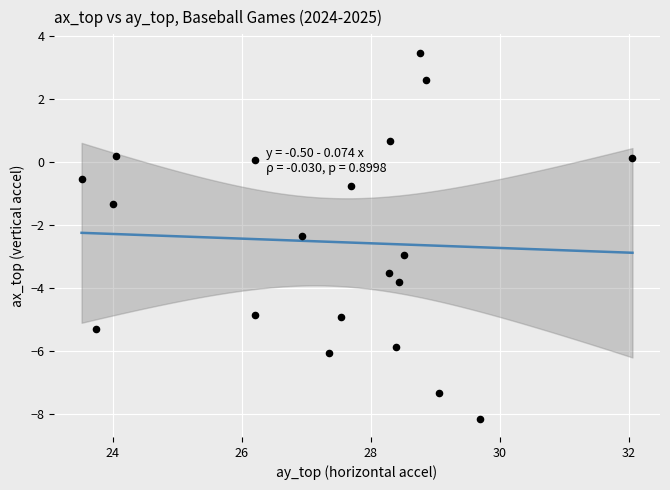

What is the range of X values (max minus min)?

8.5